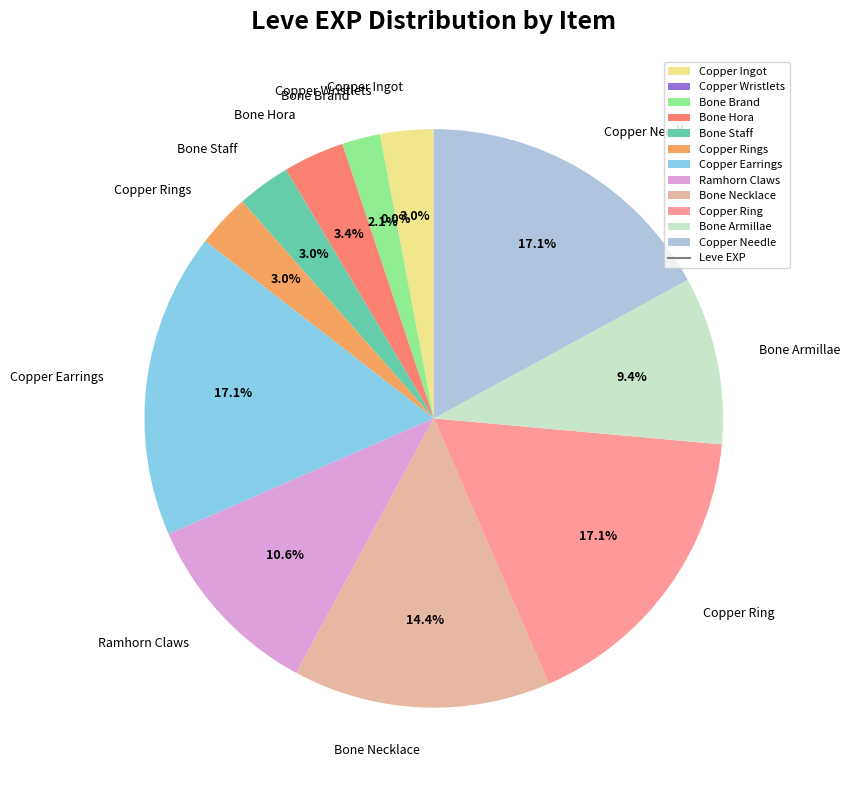

Is there a majority slice in this chart?

No